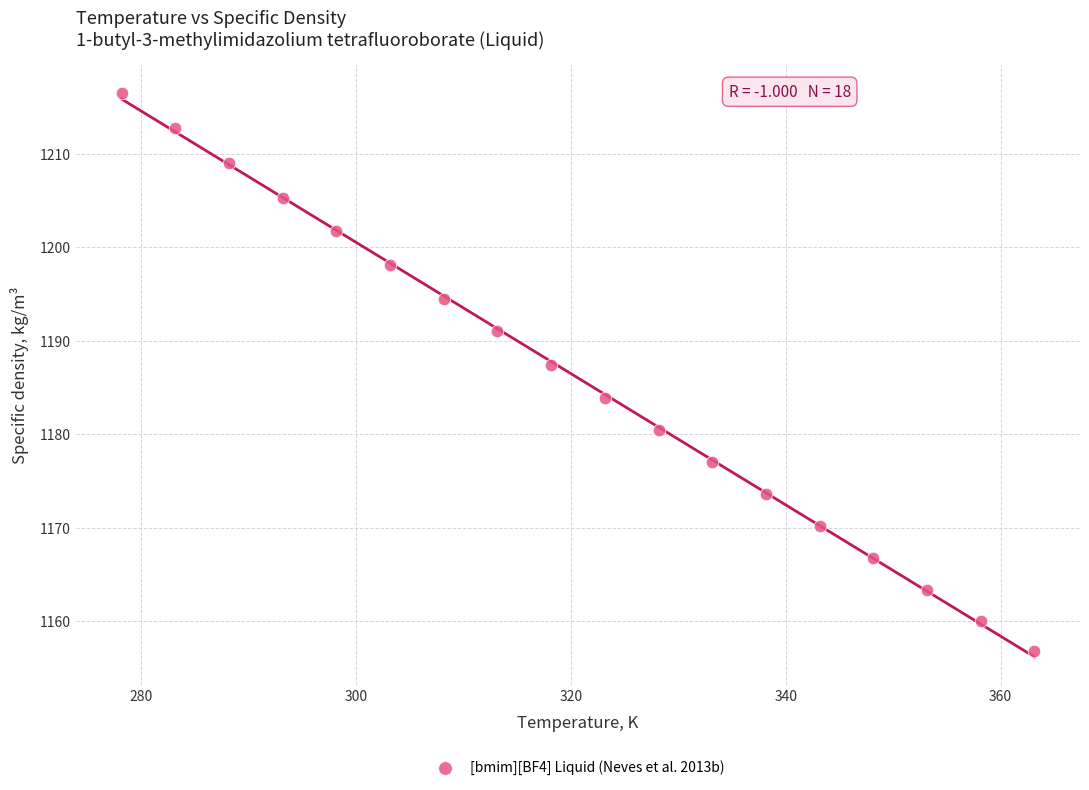

What Y value in the scatter plot is closest to 1186?

1187.4